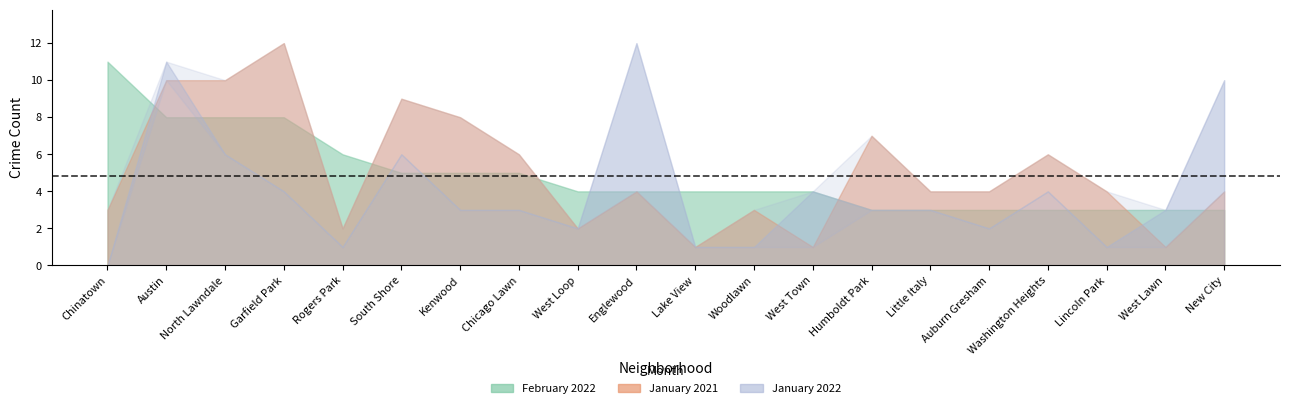

Which series has the widest spread of values?

January 2022